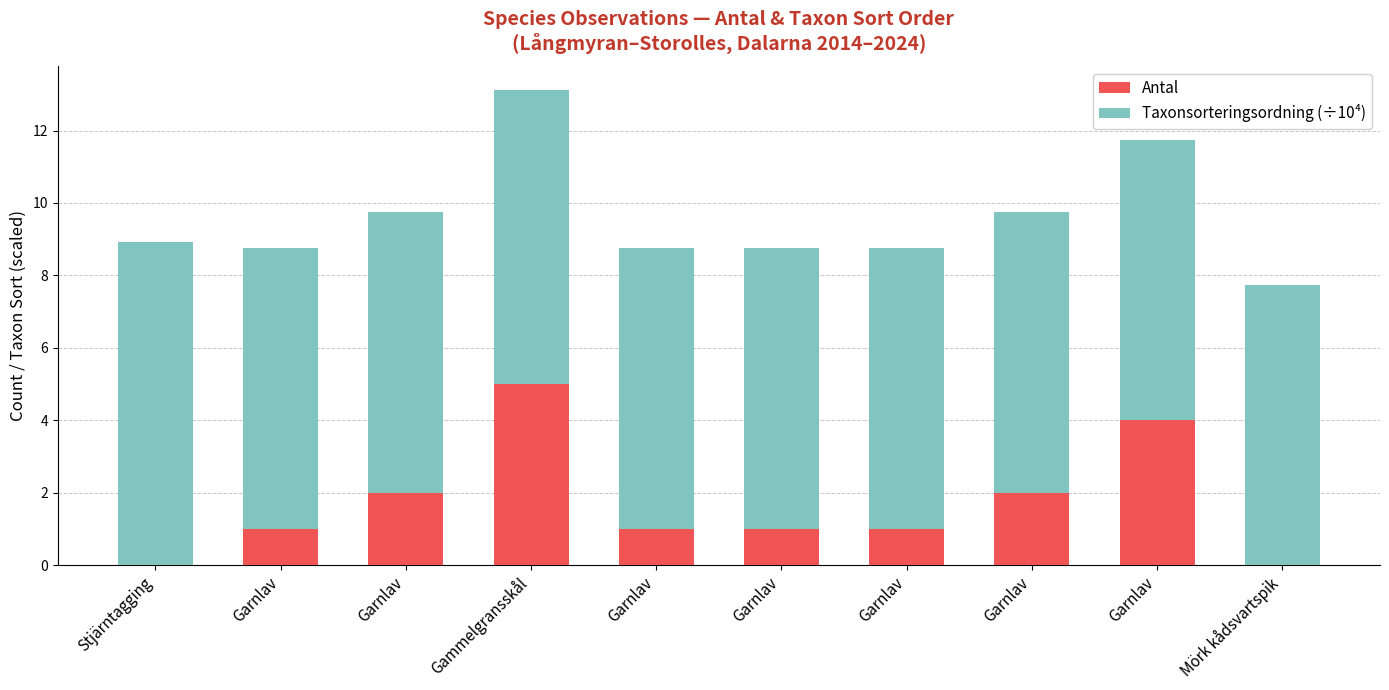

The Antal series shows 5.9 at Garnlav. True or false?

False